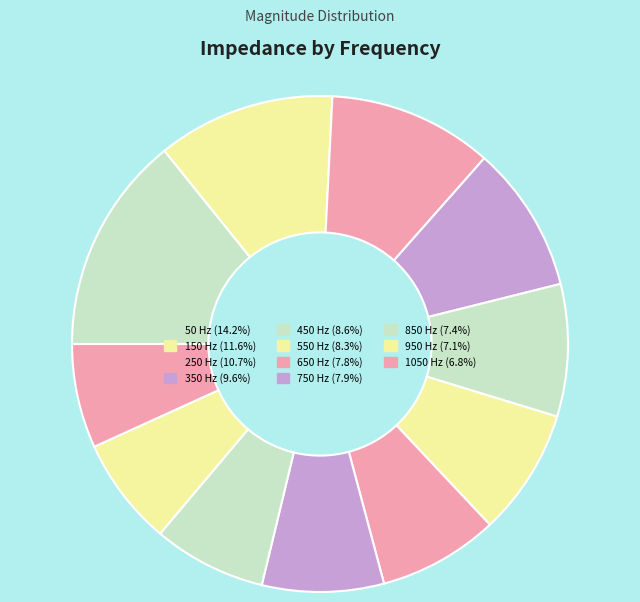

How many slices are in this pie chart?

11